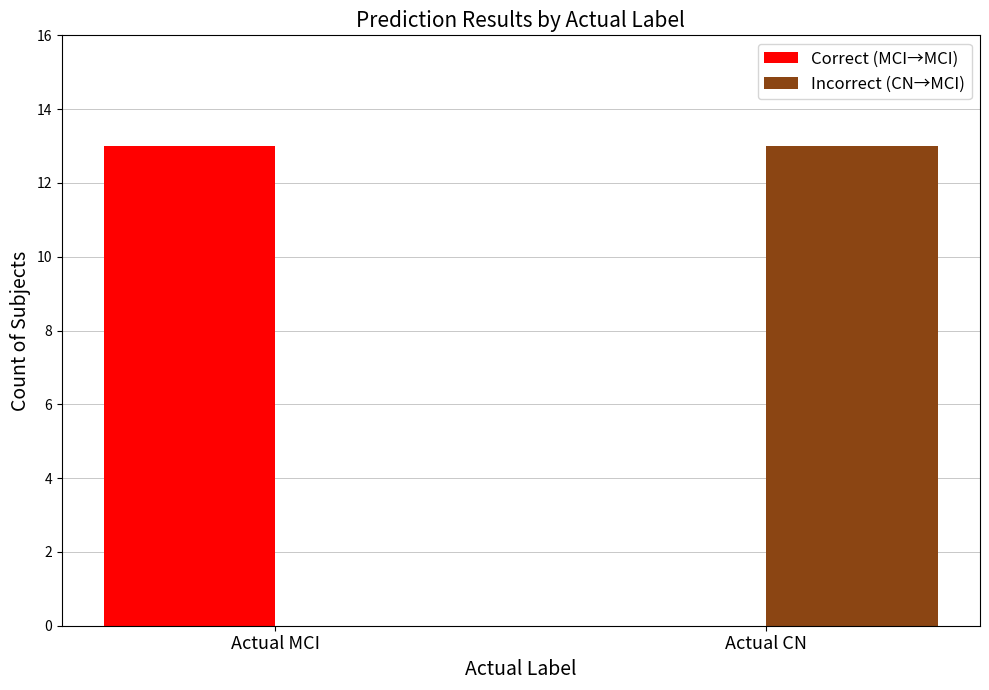

The value of Incorrect (CN→MCI) at Actual MCI is 5. True or false?

False